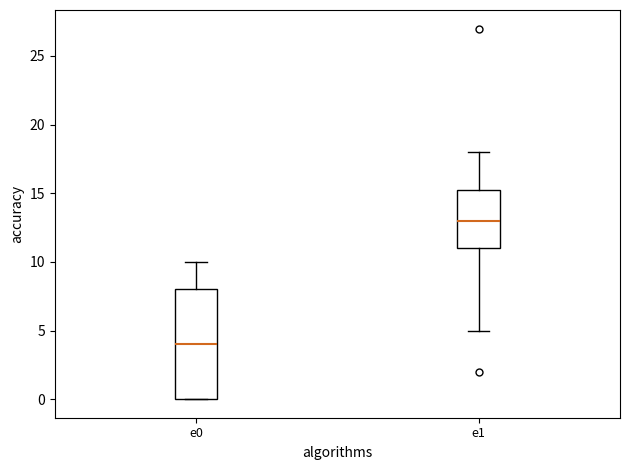

Which box's median line is the lowest?

e0